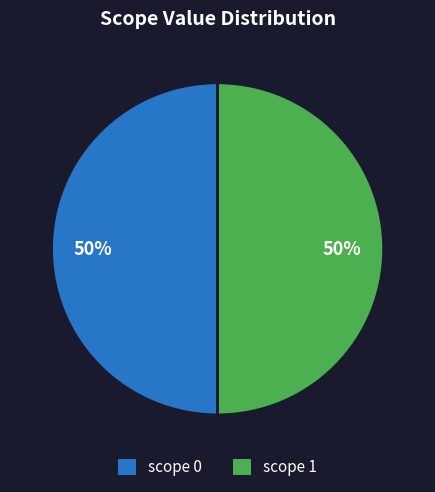

Is the sum of scope 0 and scope 1 greater than half?

Yes